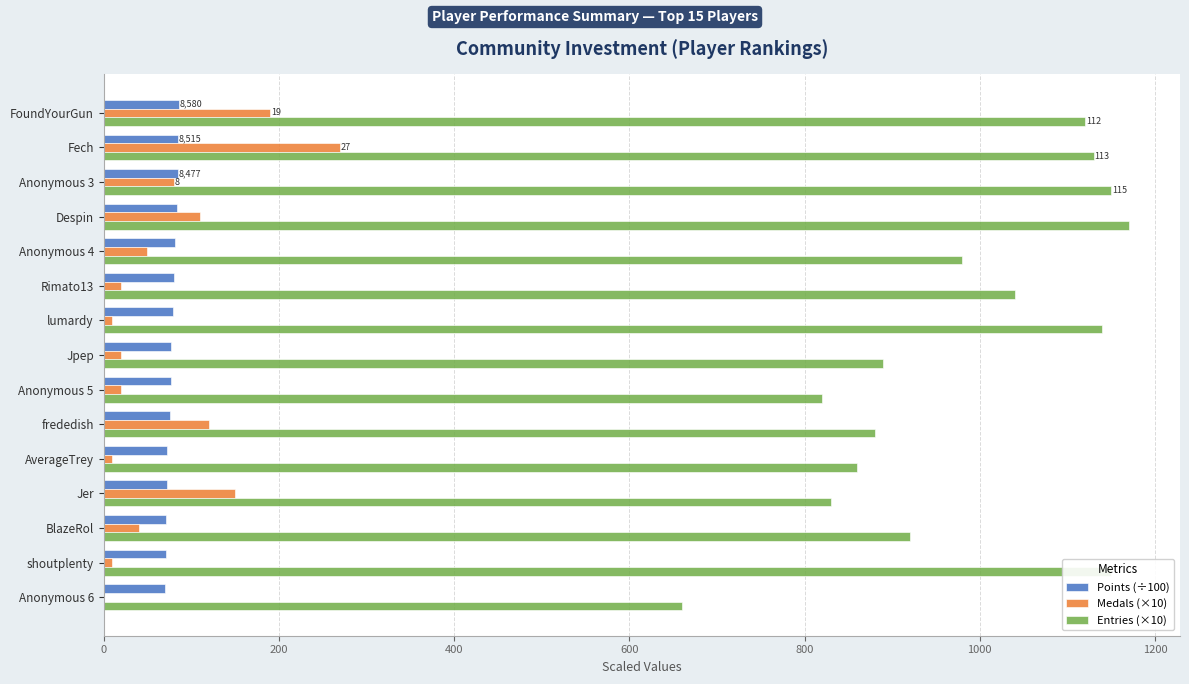

Which series has the widest spread of values?

Entries (×10)